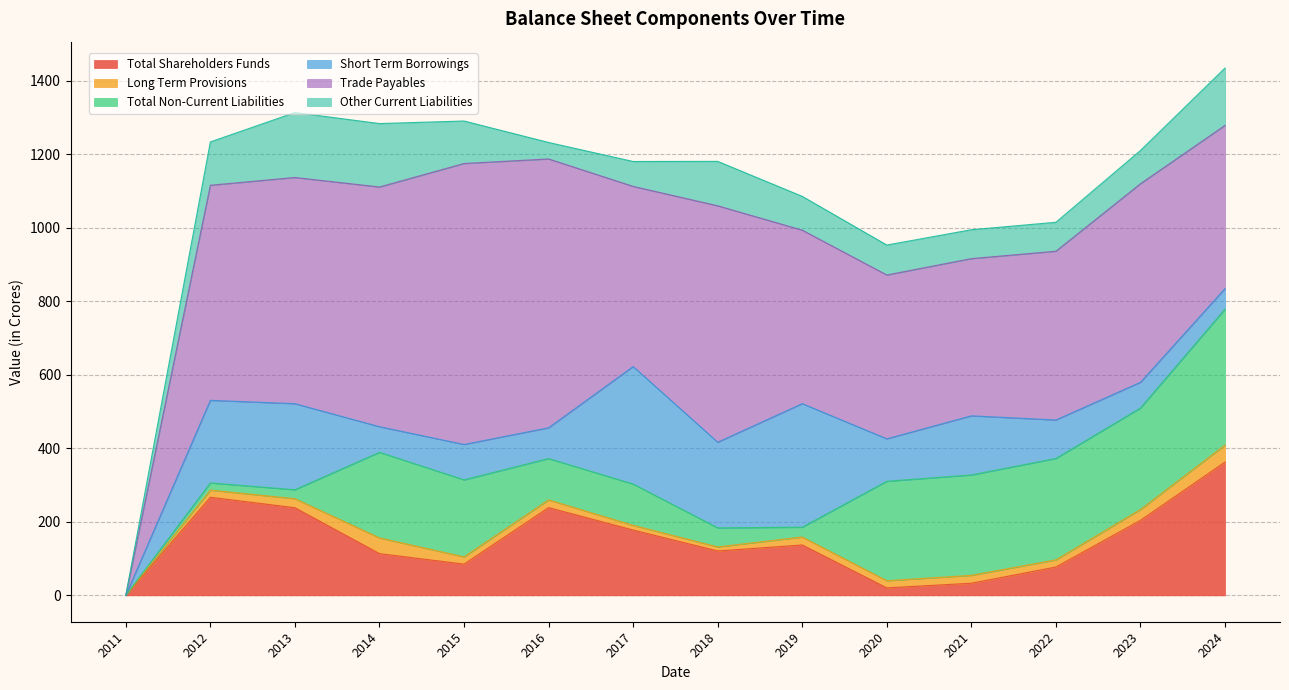

At which label is Total Shareholders Funds closest to 181?

2017